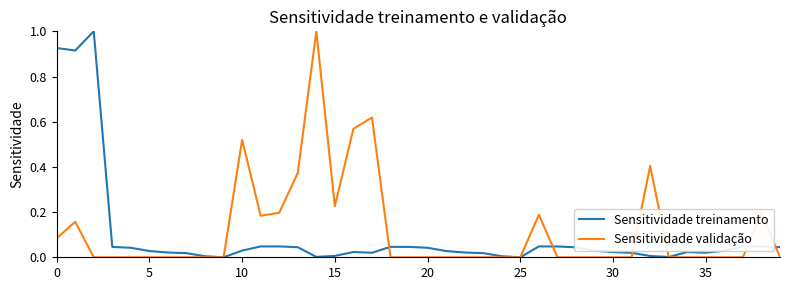

What is the maximum value for Sensitividade treinamento?

1.0